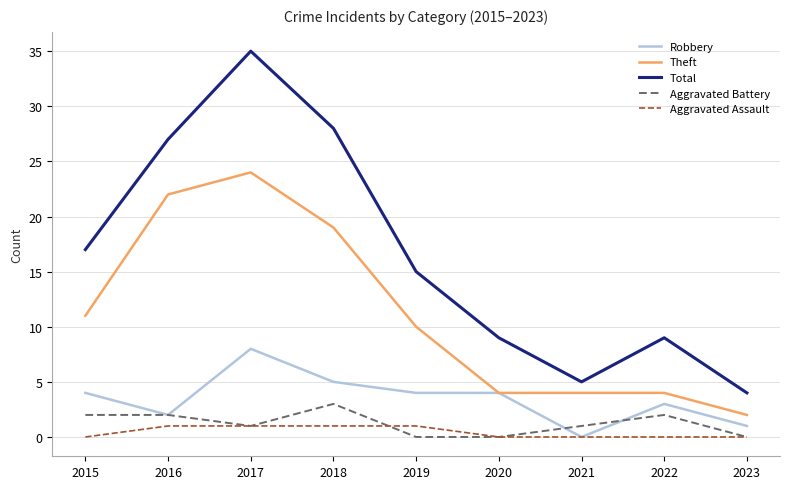

Is it true that Theft equals 4 at 2022?

True